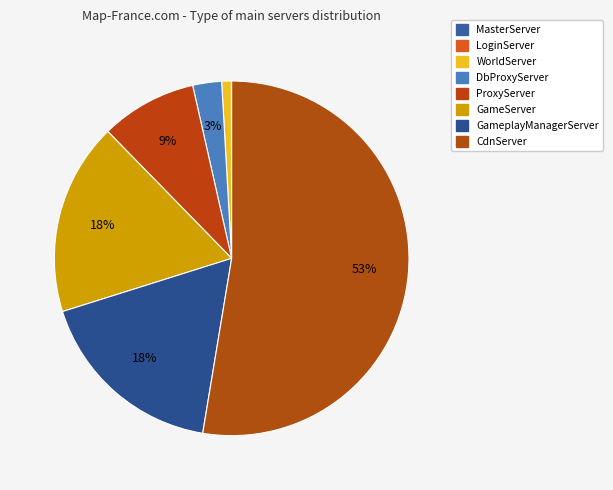

To the nearest percent, what is the combined percentage of WorldServer and DbProxyServer?

4%